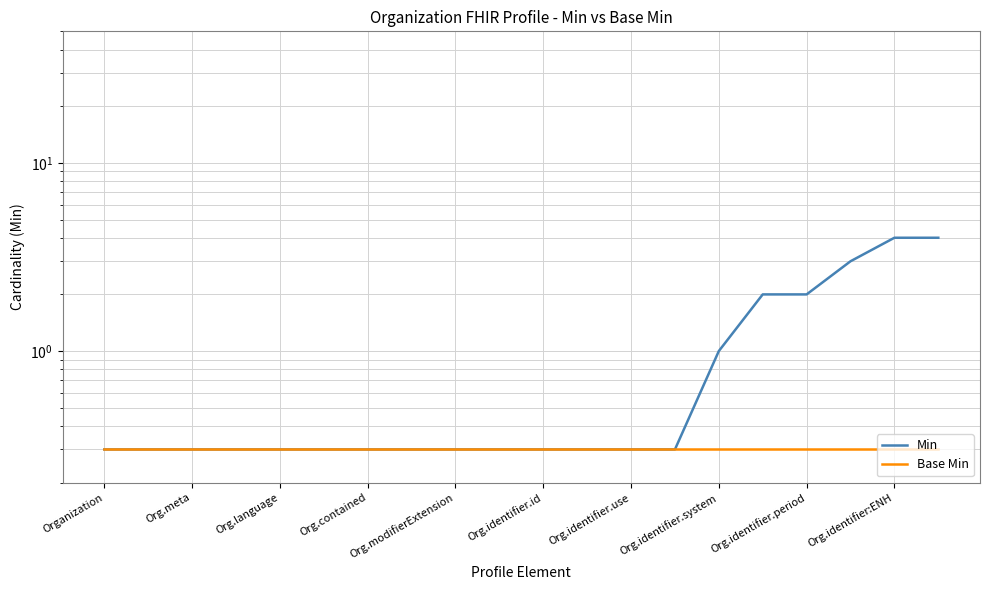

Between Org.identifier.period and 19, which is larger?

19